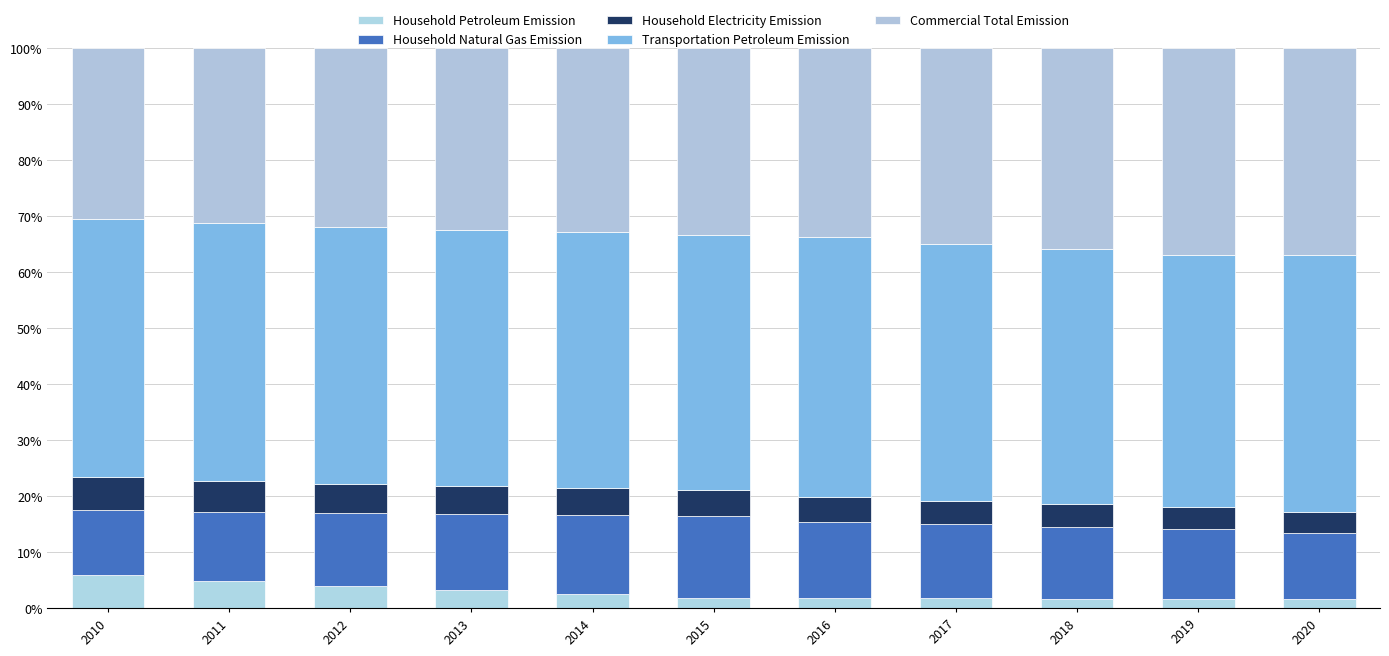

List the labels in order of Commercial Total Emission value, largest first.

2020, 2019, 2018, 2017, 2016, 2015, 2014, 2013, 2012, 2011, 2010